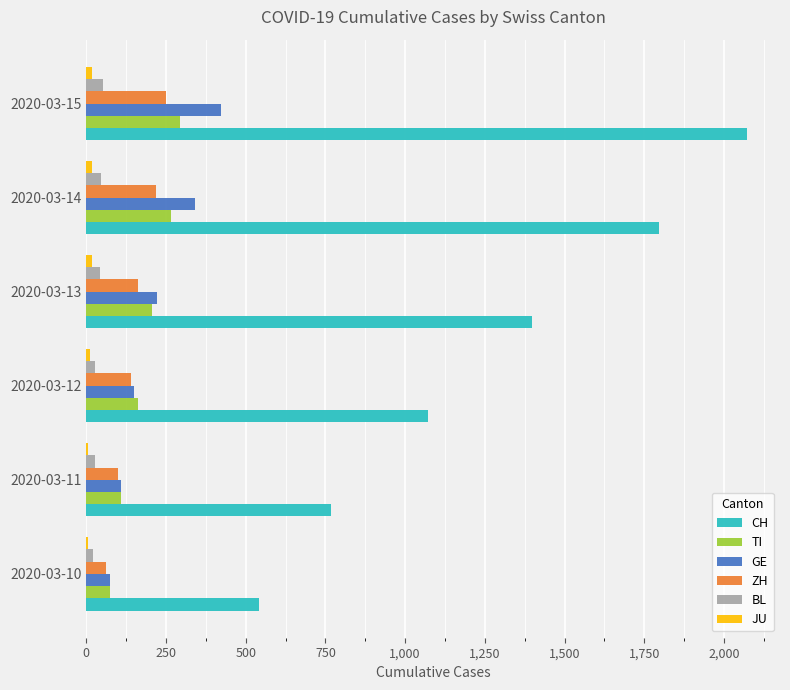

What is the difference between the maximum and minimum values in the GE series?

347